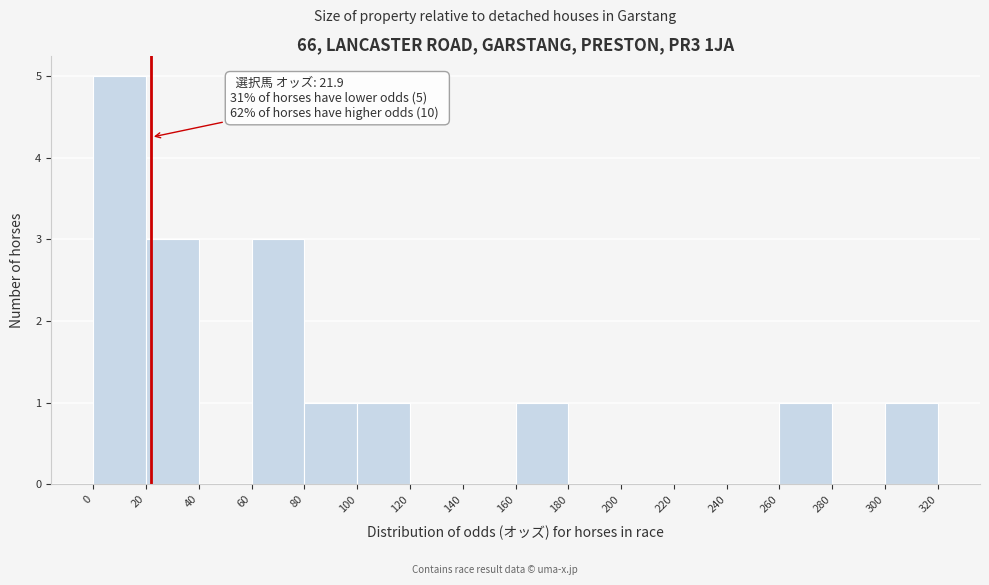

Over which range of the x-axis is the bar tallest?

0 to 20